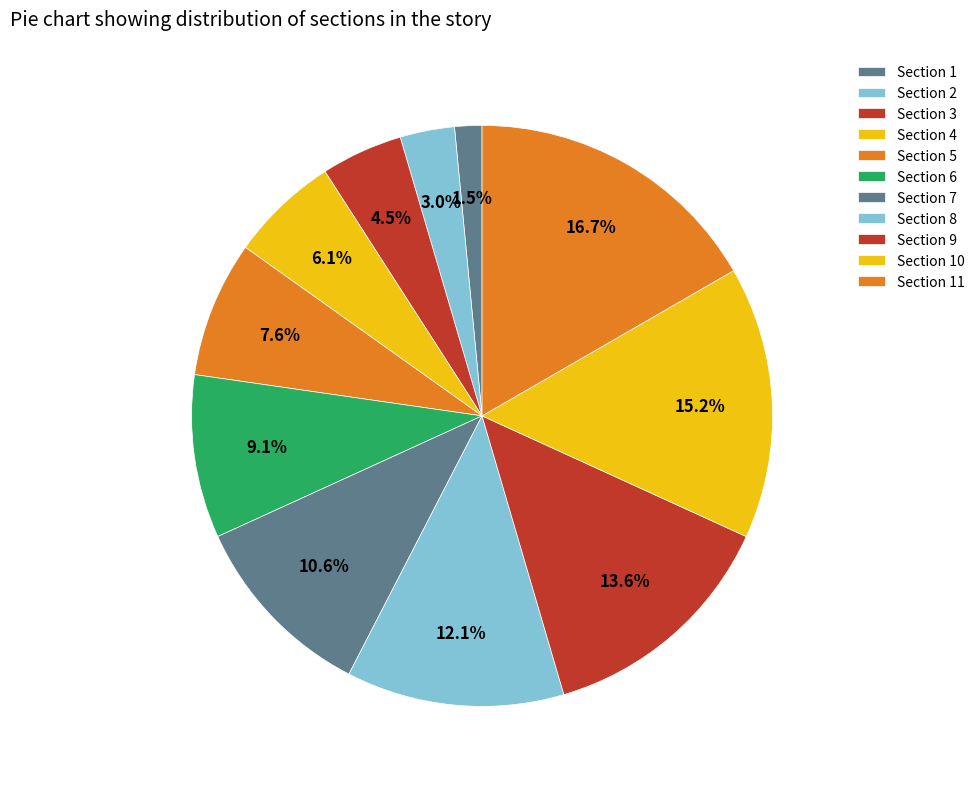

Is Section 1 the majority of the pie?

No